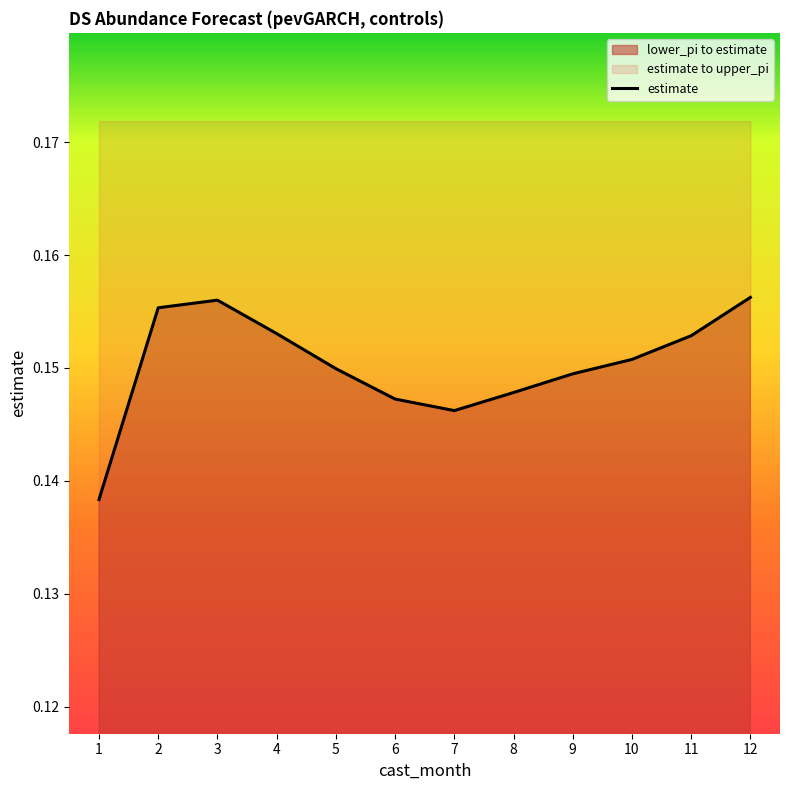

Where is the first local minimum for estimate?

7